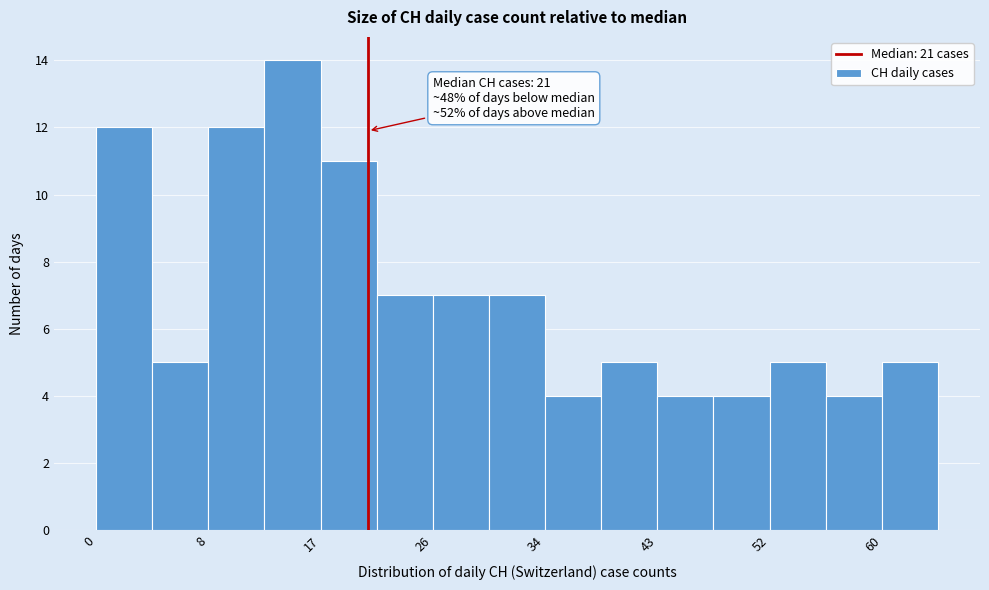

Which range on the x-axis has the tallest bar?

13 to 17